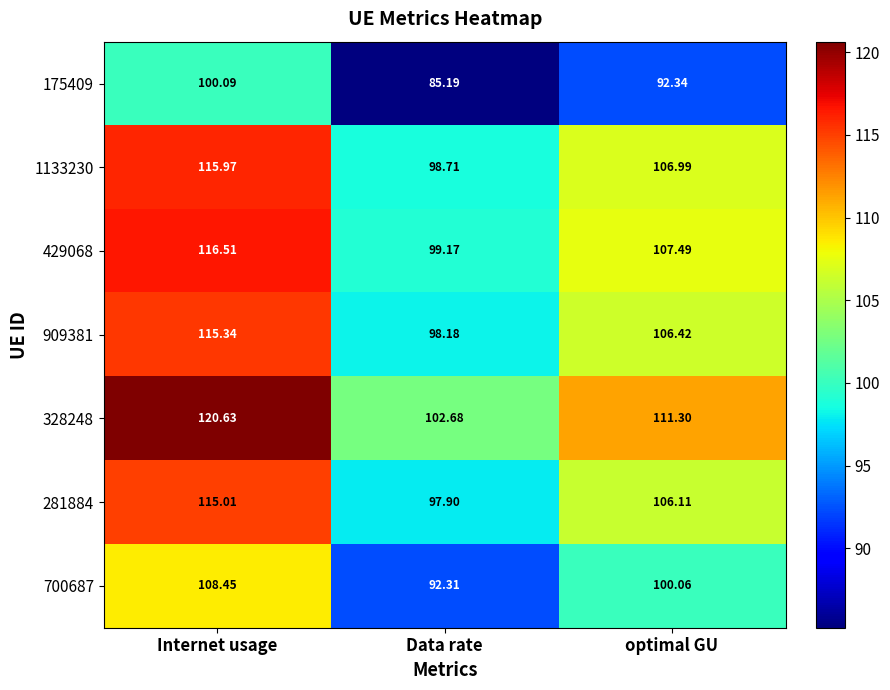

At which label does 429068 reach its peak?

Internet usage